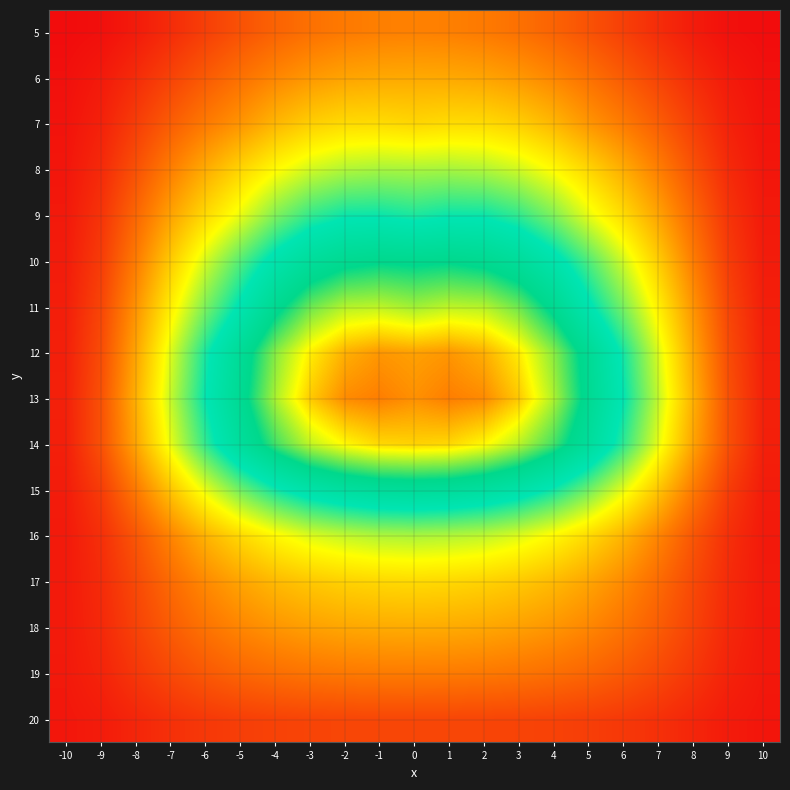

At which category does the chart reach its peak across all series?

1